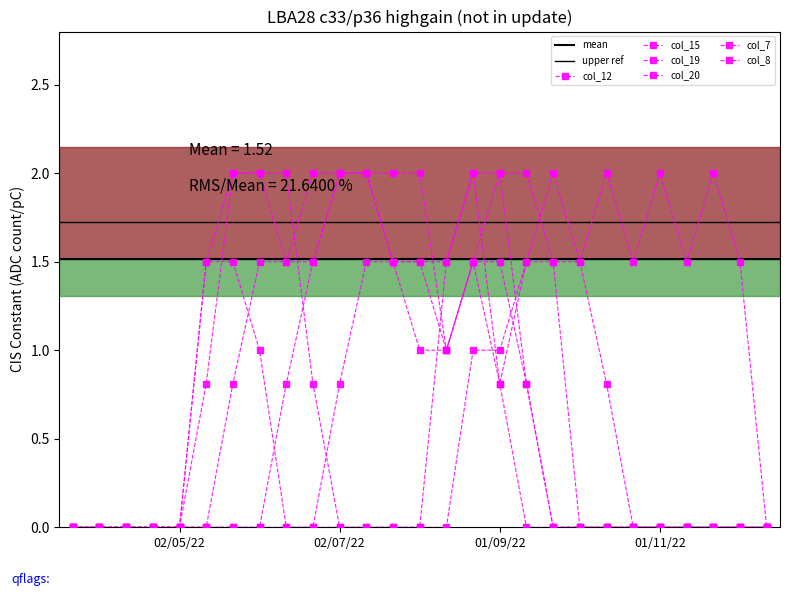

Which has a higher value, 24 or 5?

5